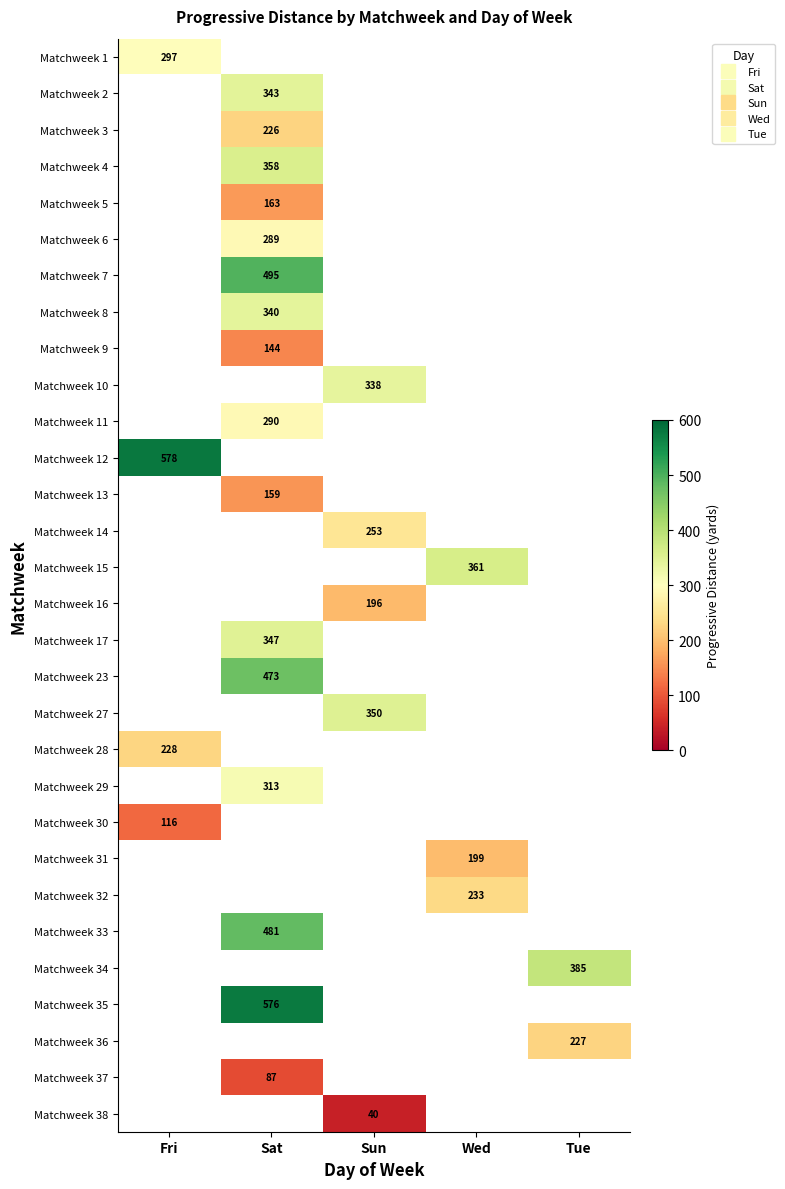

What is the approximate value of Matchweek 16 at Sun?

196.0